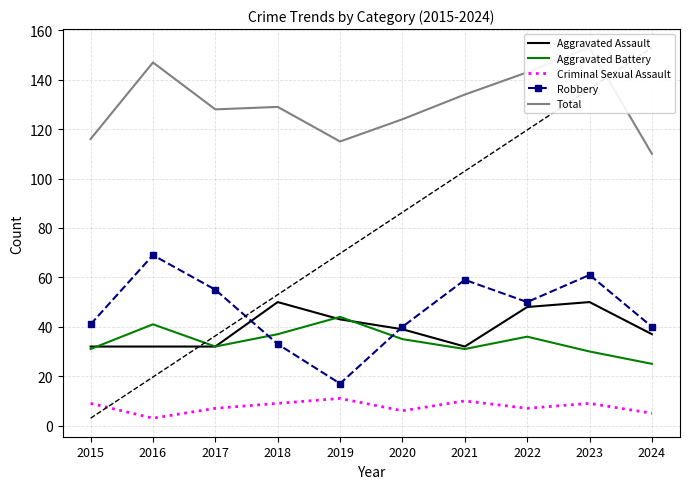

Reading left to right, what are all the values shown in this chart?

Aggravated Assault: 2015=32	2016=32	2017=32	2018=50	2019=43	2020=39	2021=32	2022=48	2023=50	2024=37
Aggravated Battery: 2015=31	2016=41	2017=32	2018=37	2019=44	2020=35	2021=31	2022=36	2023=30	2024=25
Criminal Sexual Assault: 2015=9	2016=3	2017=7	2018=9	2019=11	2020=6	2021=10	2022=7	2023=9	2024=5
Robbery: 2015=41	2016=69	2017=55	2018=33	2019=17	2020=40	2021=59	2022=50	2023=61	2024=40
Total: 2015=116	2016=147	2017=128	2018=129	2019=115	2020=124	2021=134	2022=143	2023=153	2024=110